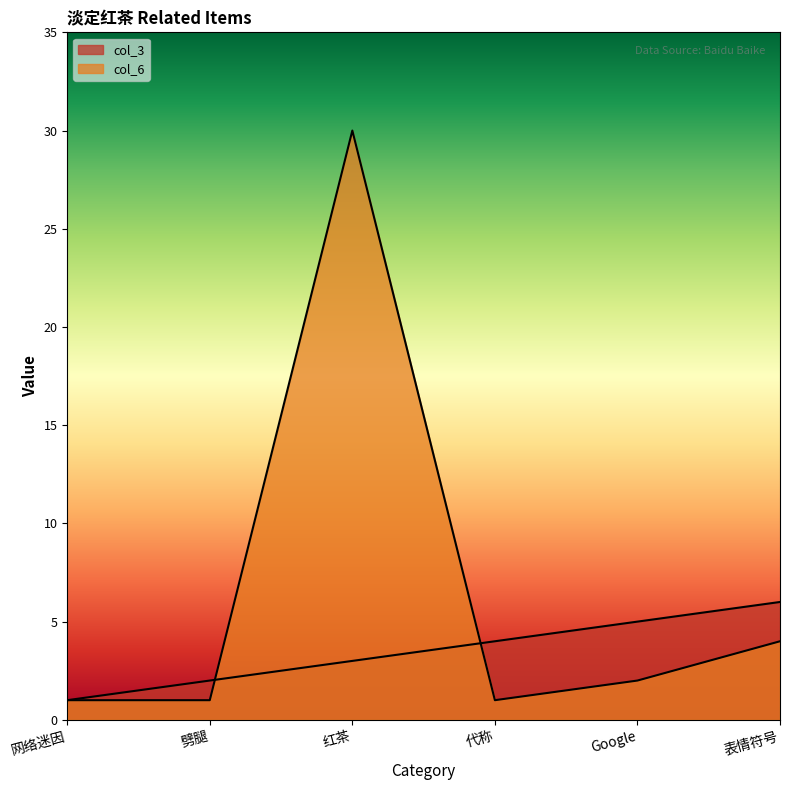

Where does the col_6 series first go above 2?

红茶